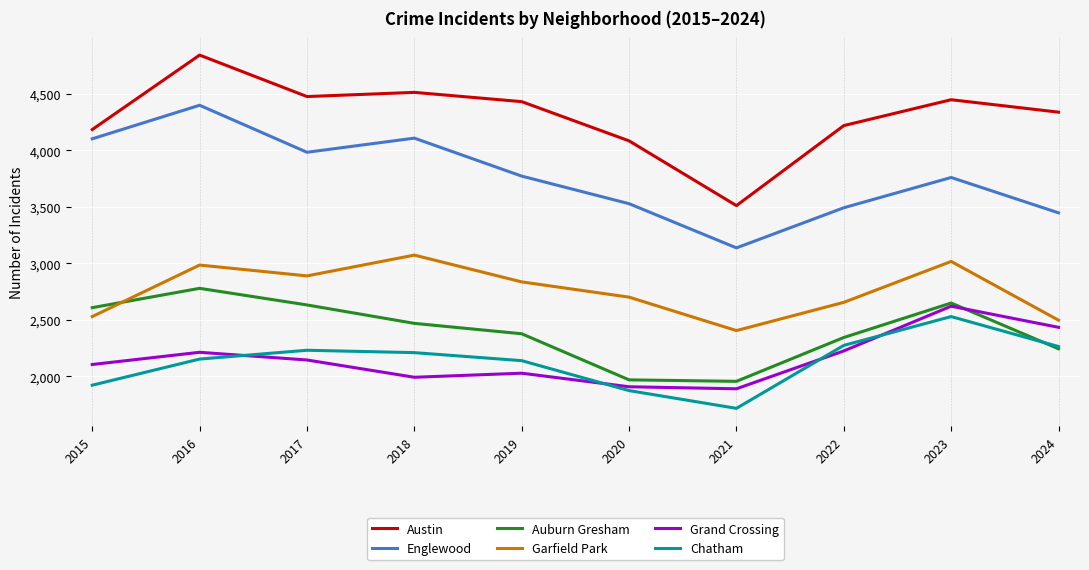

True or false: Garfield Park has more than 0 interior local peaks.

True